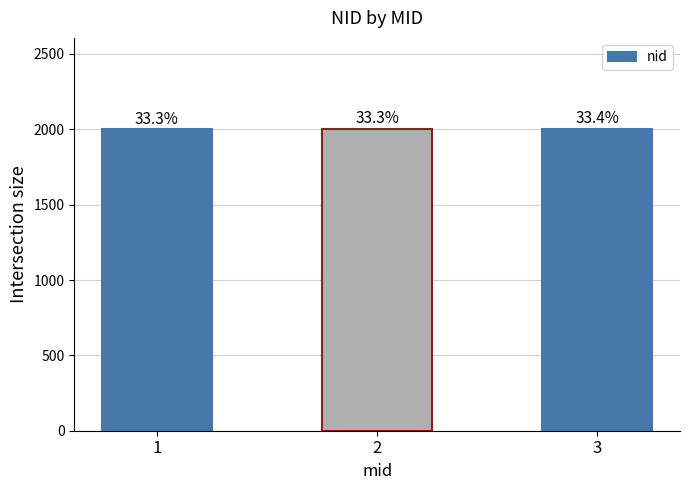

Between 2 and 3, which is larger?

3